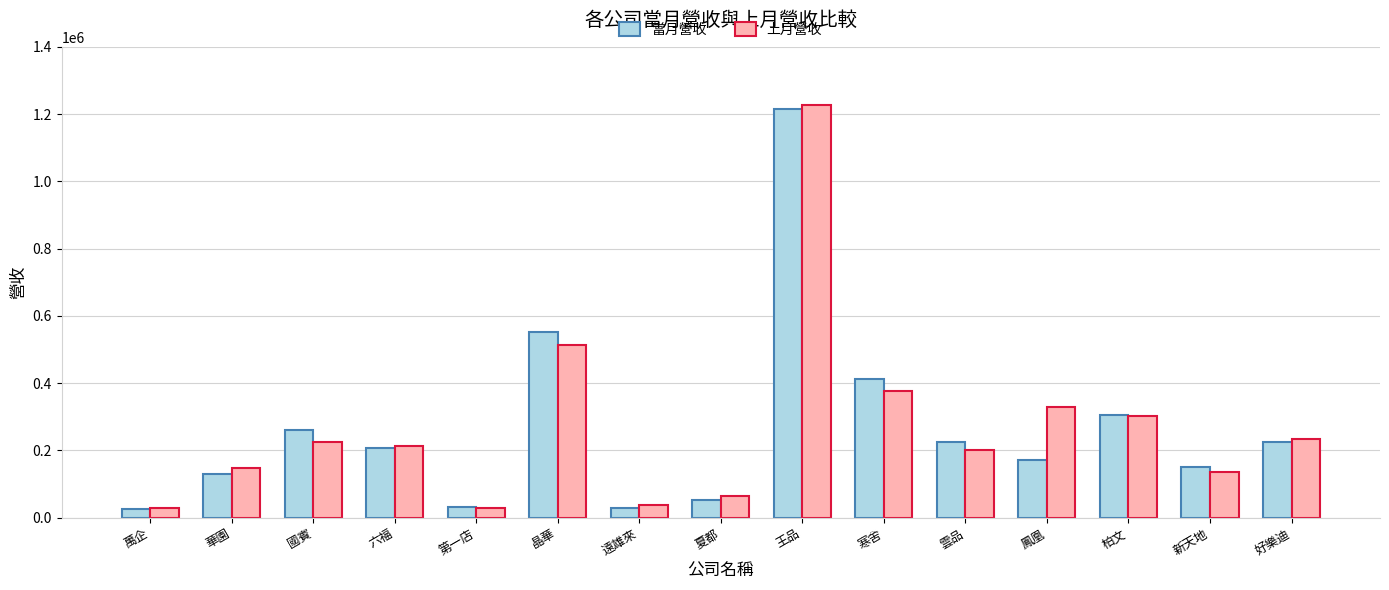

At 鳳凰, list the series in order from largest to smallest.

上月營收, 當月營收